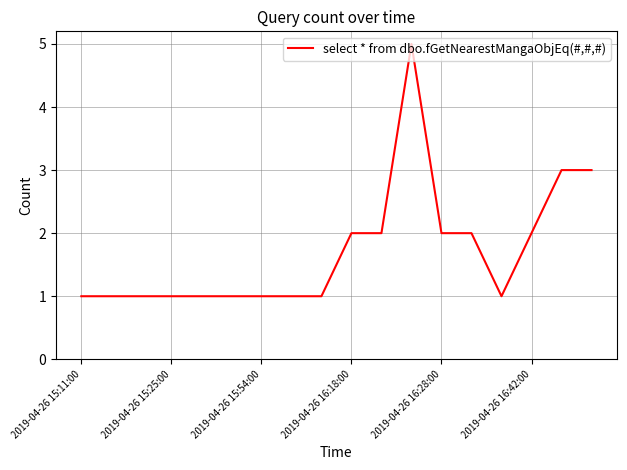

What is the greatest value displayed?

5